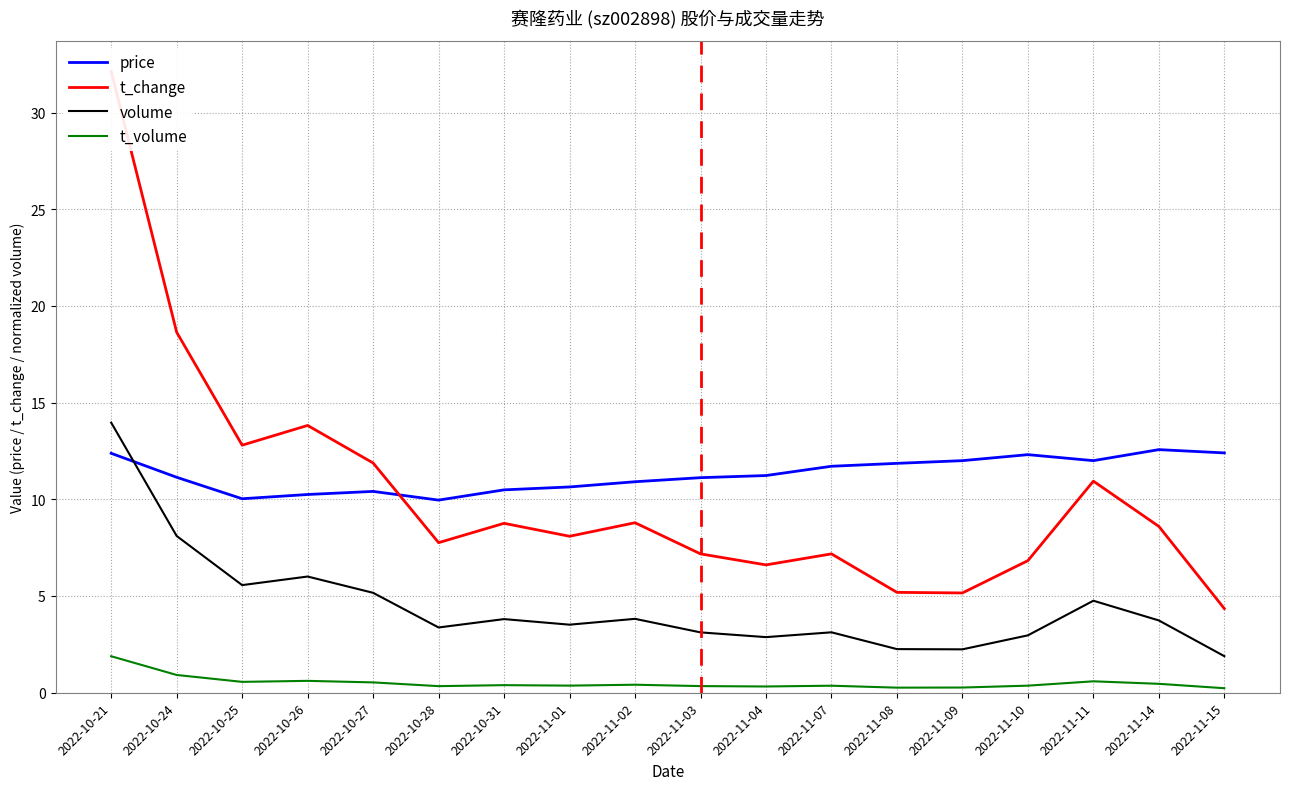

Reading left to right, extract all data points from this chart.

price: 2022-10-21=12.4	2022-10-24=11.1	2022-10-25=10.0	2022-10-26=10.2	2022-10-27=10.4	2022-10-28=10.0	2022-10-31=10.5	2022-11-01=10.6	2022-11-02=10.9	2022-11-03=11.1	2022-11-04=11.2	2022-11-07=11.7	2022-11-08=11.9	2022-11-09=12.0	2022-11-10=12.3	2022-11-11=12.0	2022-11-14=12.6	2022-11-15=12.4
t_change: 2022-10-21=32.1	2022-10-24=18.6	2022-10-25=12.8	2022-10-26=13.8	2022-10-27=11.9	2022-10-28=7.8	2022-10-31=8.8	2022-11-01=8.1	2022-11-02=8.8	2022-11-03=7.2	2022-11-04=6.6	2022-11-07=7.2	2022-11-08=5.2	2022-11-09=5.2	2022-11-10=6.8	2022-11-11=10.9	2022-11-14=8.6	2022-11-15=4.3
volume: 2022-10-21=14.0	2022-10-24=8.1	2022-10-25=5.6	2022-10-26=6.0	2022-10-27=5.2	2022-10-28=3.4	2022-10-31=3.8	2022-11-01=3.5	2022-11-02=3.8	2022-11-03=3.1	2022-11-04=2.9	2022-11-07=3.1	2022-11-08=2.3	2022-11-09=2.2	2022-11-10=3.0	2022-11-11=4.8	2022-11-14=3.7	2022-11-15=1.9
t_volume: 2022-10-21=1.9	2022-10-24=0.9	2022-10-25=0.6	2022-10-26=0.6	2022-10-27=0.5	2022-10-28=0.3	2022-10-31=0.4	2022-11-01=0.4	2022-11-02=0.4	2022-11-03=0.3	2022-11-04=0.3	2022-11-07=0.4	2022-11-08=0.3	2022-11-09=0.3	2022-11-10=0.4	2022-11-11=0.6	2022-11-14=0.5	2022-11-15=0.2